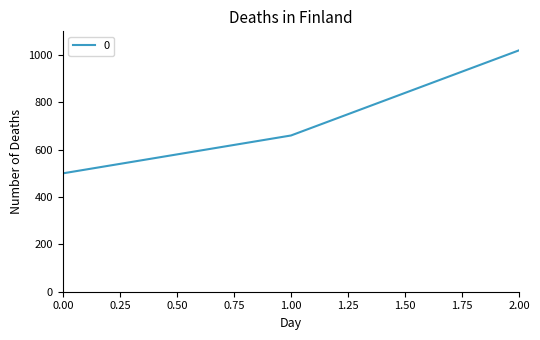

At which label is the value closest to 760?

1.00